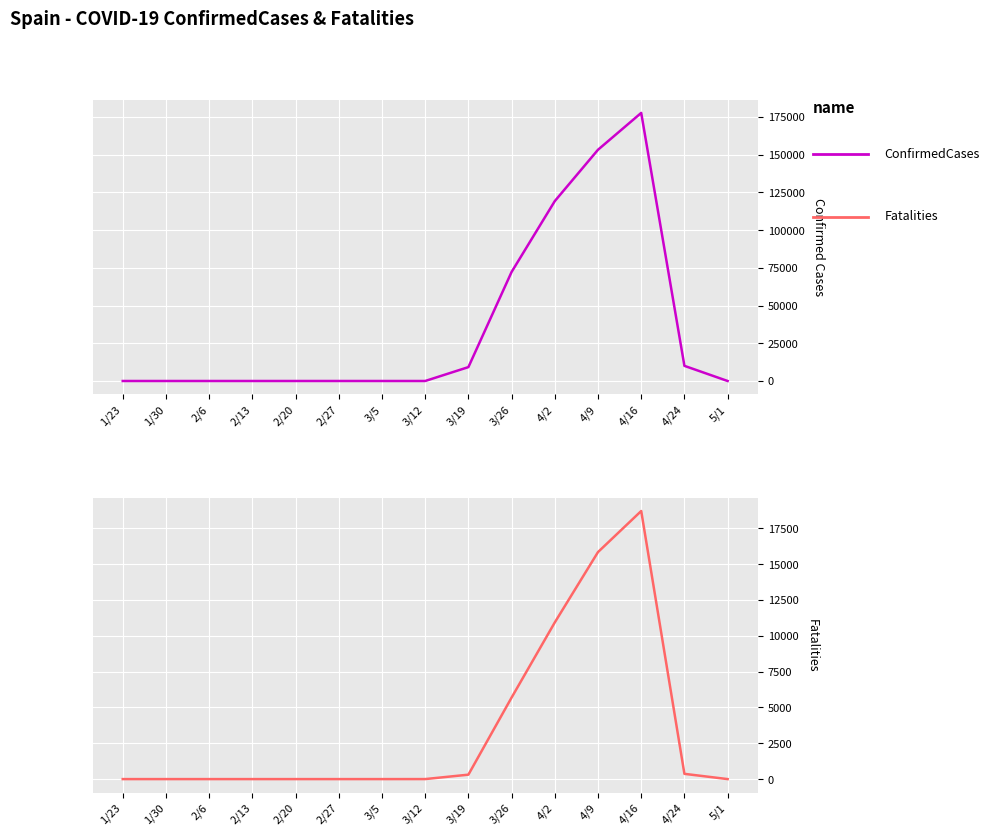

List the series in order of their overall mean, lowest first.

Fatalities, ConfirmedCases